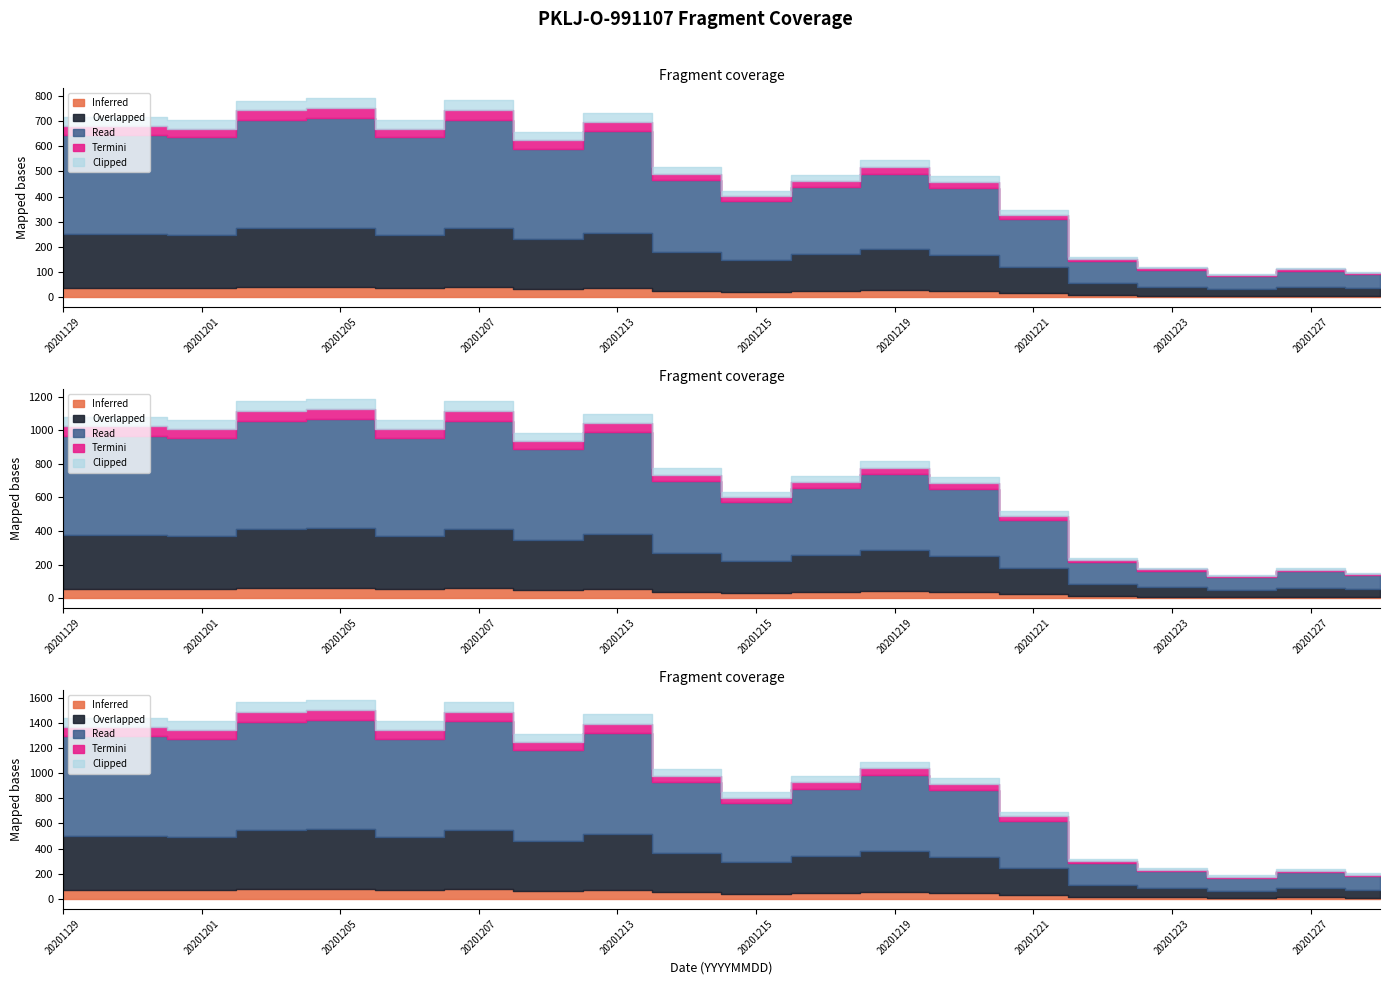

How many data points does each series have?

20